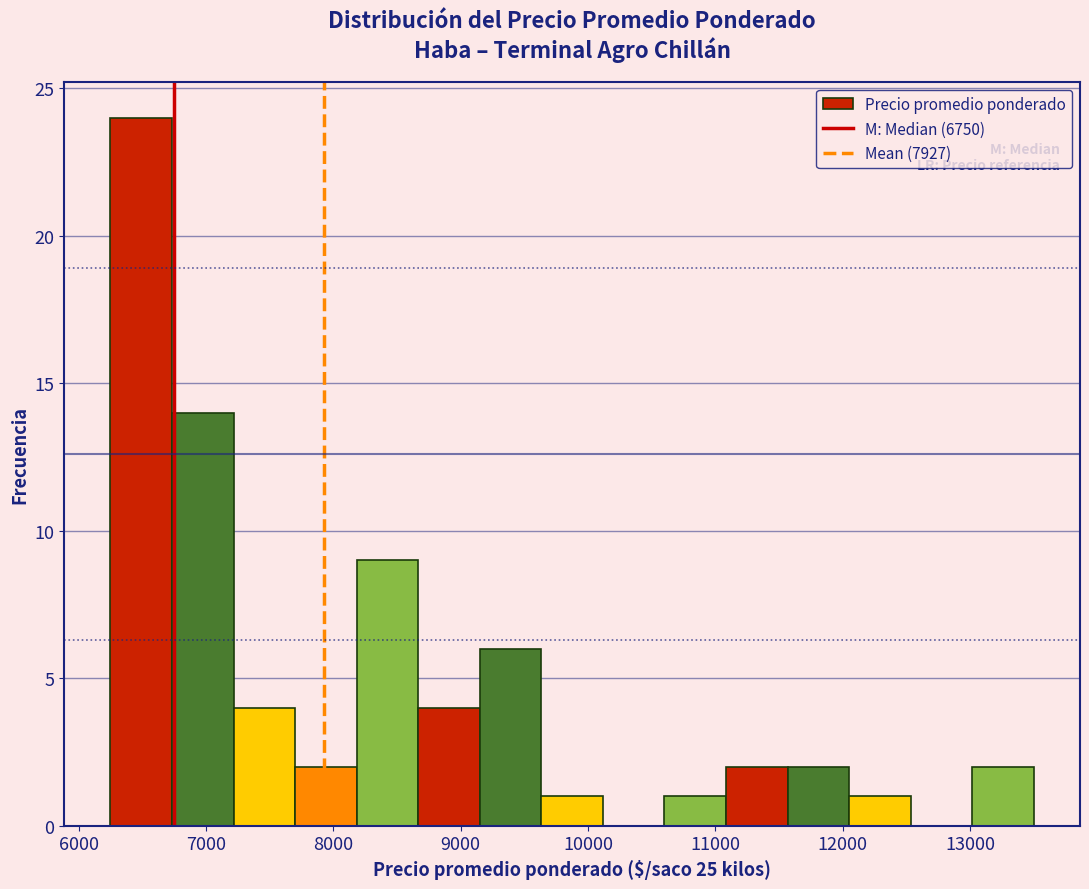

Over which range of the x-axis is the bar tallest?

6300 to 6700